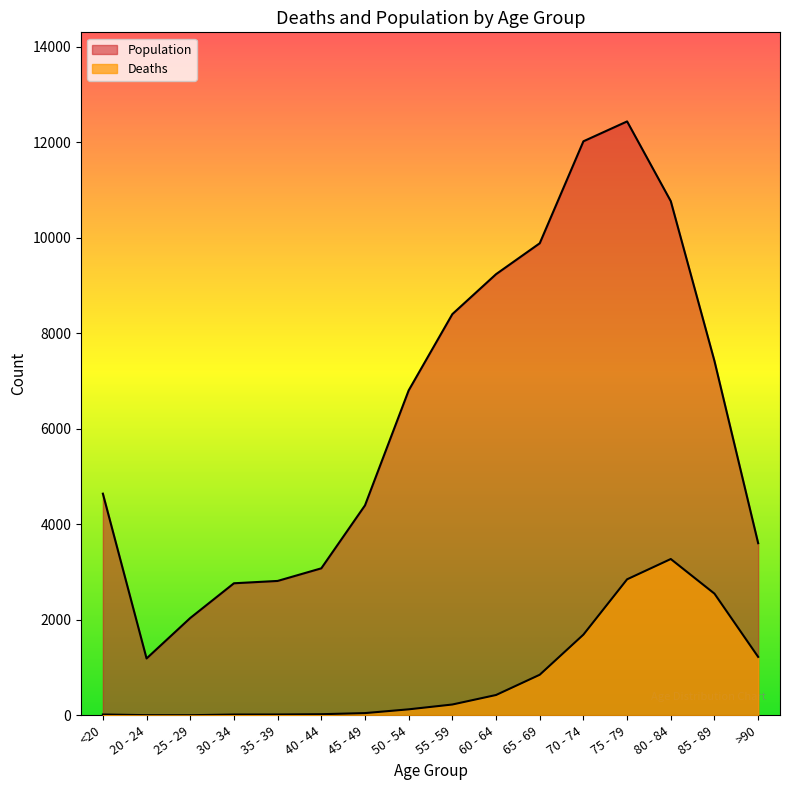

How many interior local valleys does the Deaths series have?

1